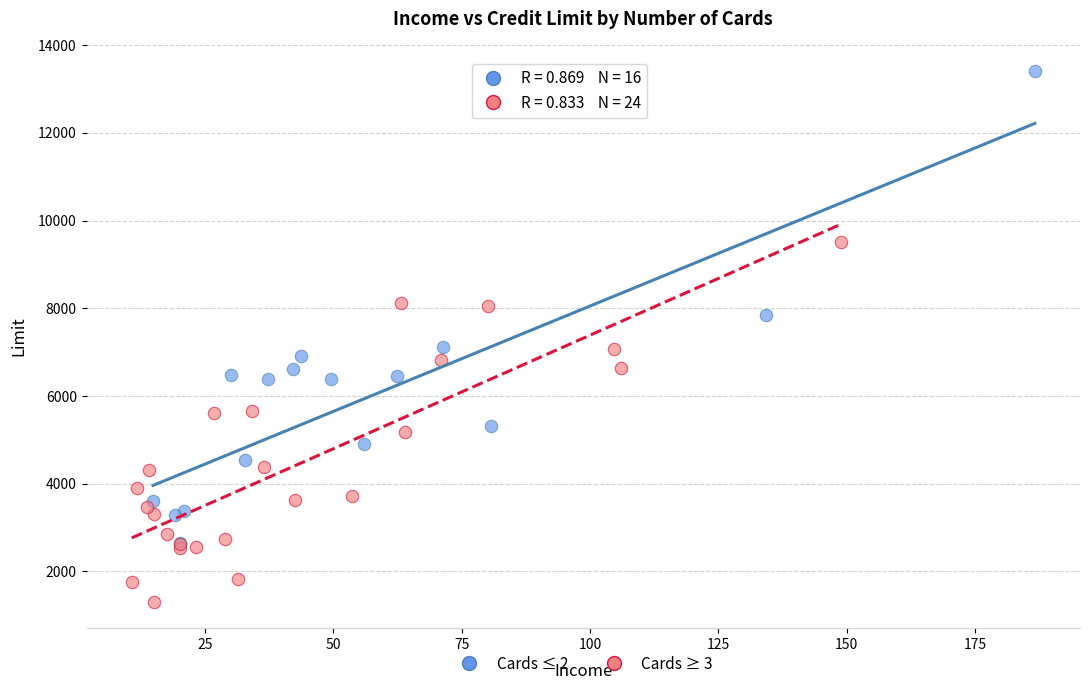

Which series reaches the minimum Y coordinate?

Cards ≥ 3